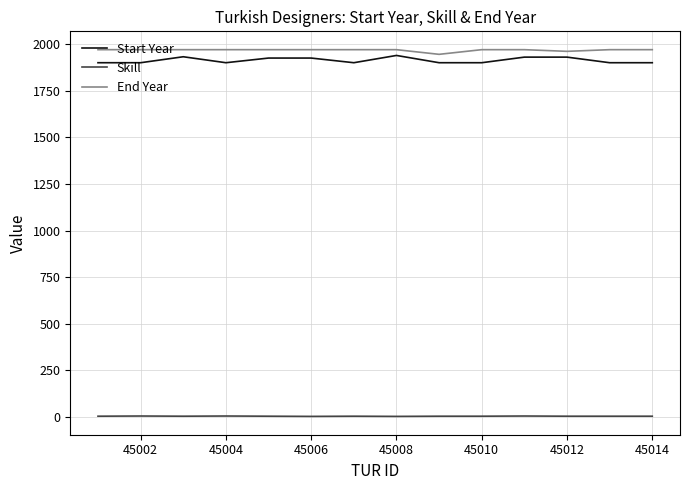

What is the maximum value shown in the chart?

1970